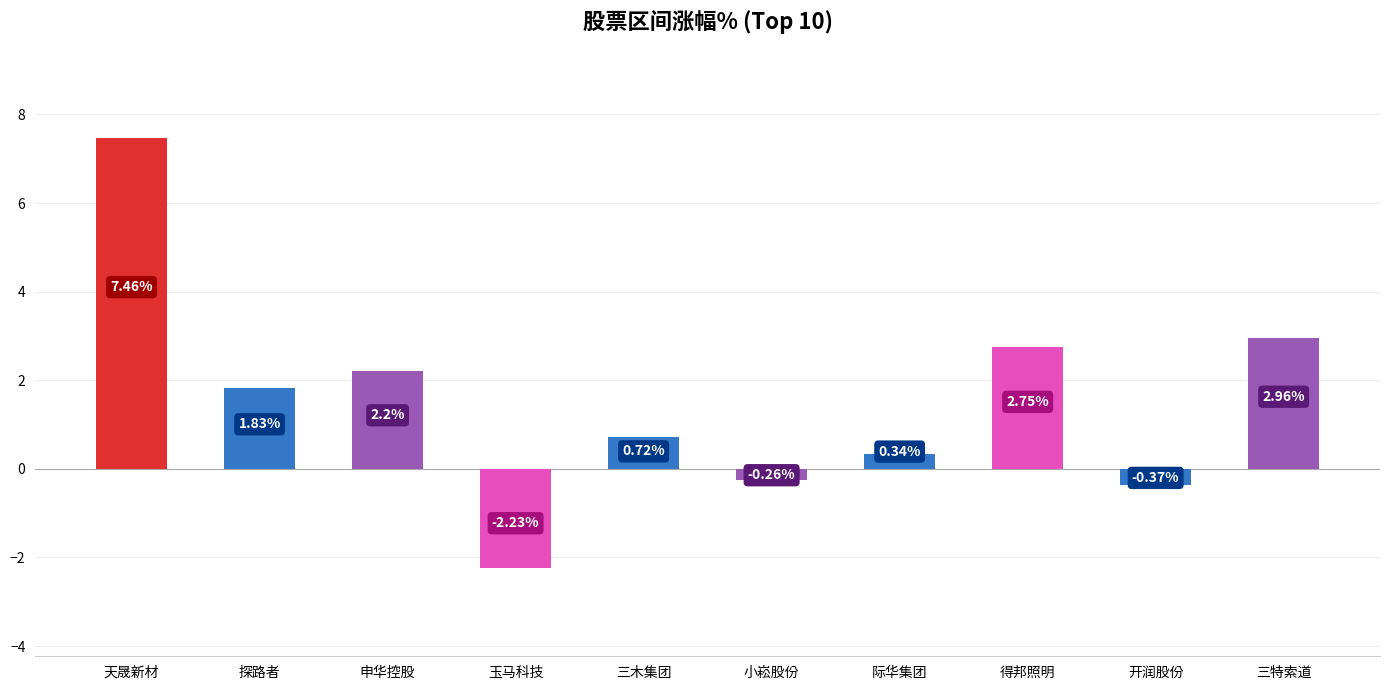

Which has a higher value, 申华控股 or 三木集团?

申华控股